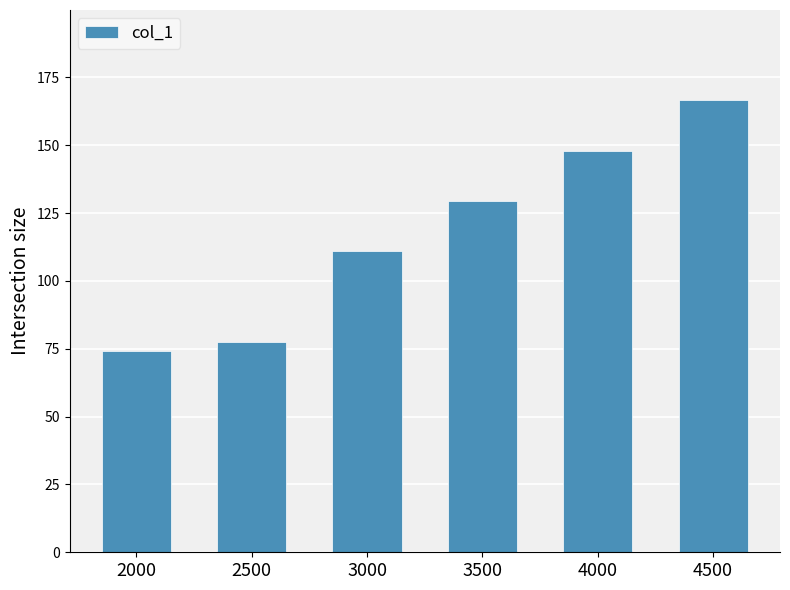

Approximately how many times larger is the value at 4000 compared to 2500?

1.9